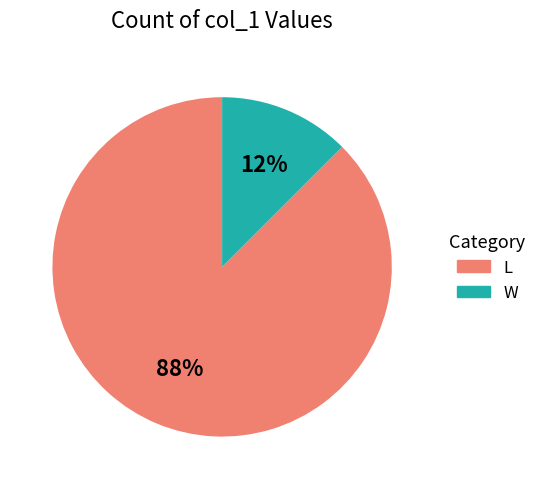

Do L and W together represent more than half of the pie?

Yes